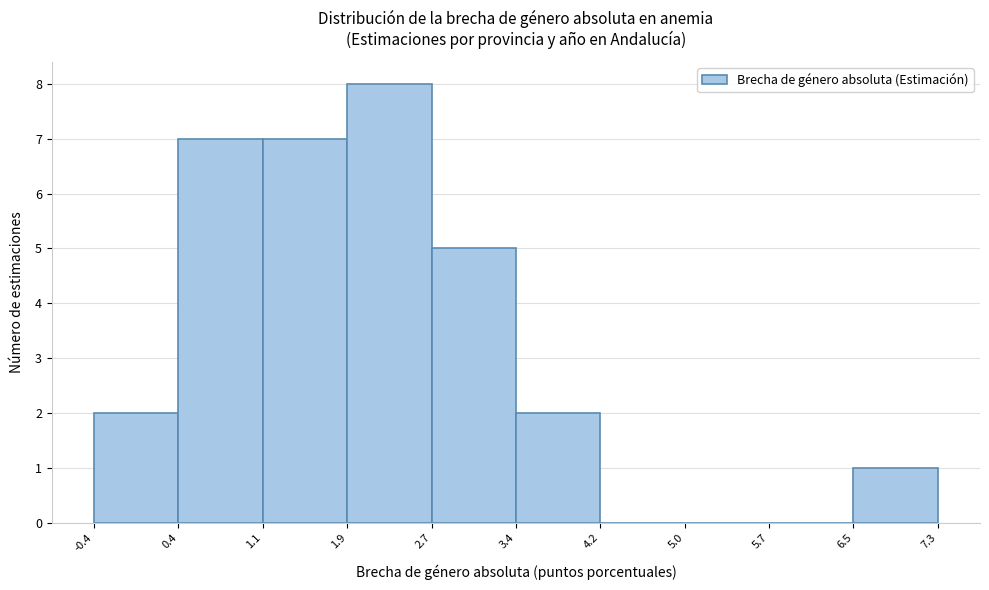

Reading left to right, list every bar in this chart as the range it spans on the x-axis followed by its height. The values are not printed on the chart, so give them approximately, as read against the axis.

-0.4 to 0.4: 2
0.4 to 1.1: 7
1.1 to 1.9: 7
1.9 to 2.7: 8
2.7 to 3.4: 5
3.4 to 4.2: 2
4.2 to 5.0: 0
5.0 to 5.7: 0
5.7 to 6.5: 0
6.5 to 7.3: 1